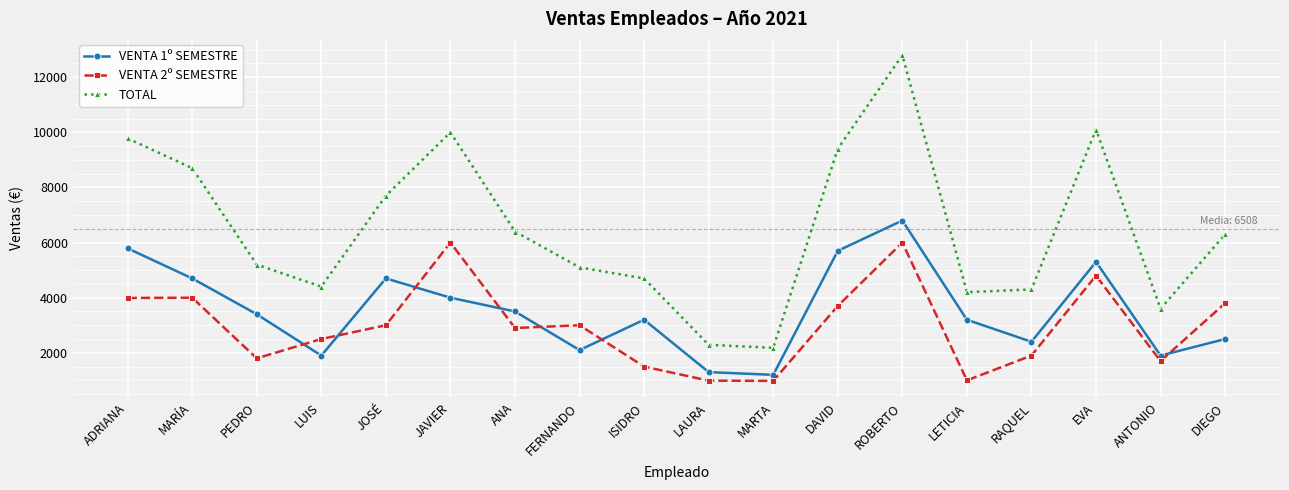

Rank the series at LUIS from highest to lowest value.

TOTAL, VENTA 2º SEMESTRE, VENTA 1º SEMESTRE